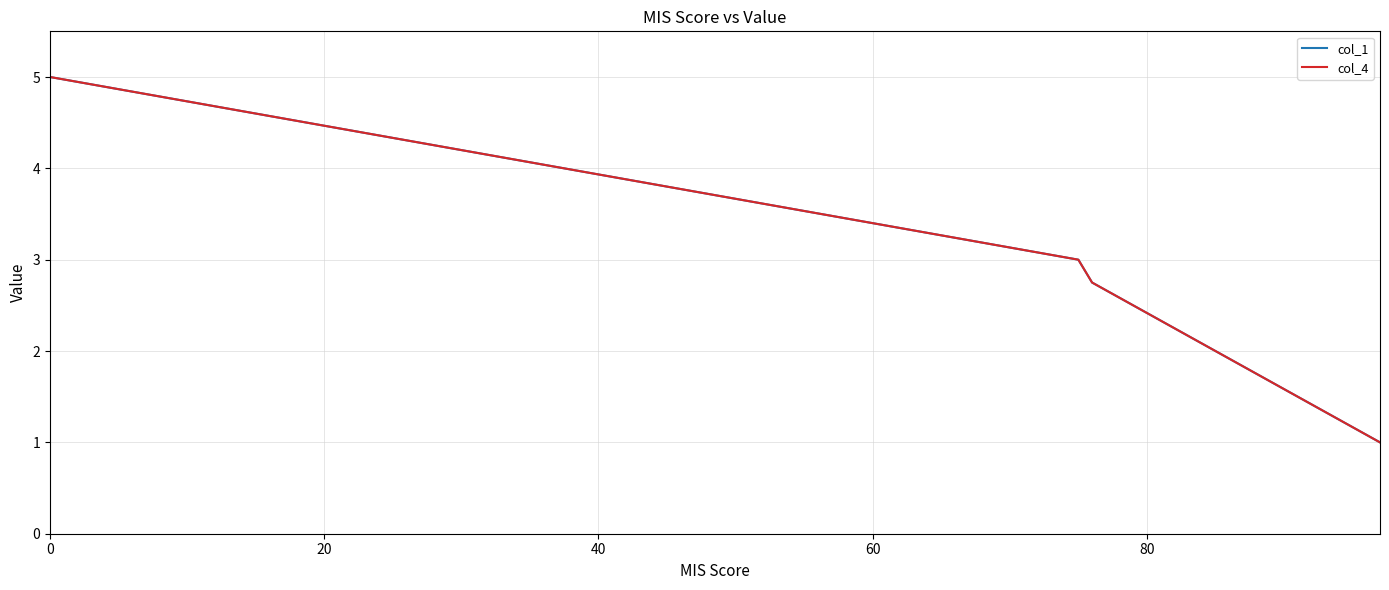

True or false: col_4 has more than 0 points higher than both neighbors.

False